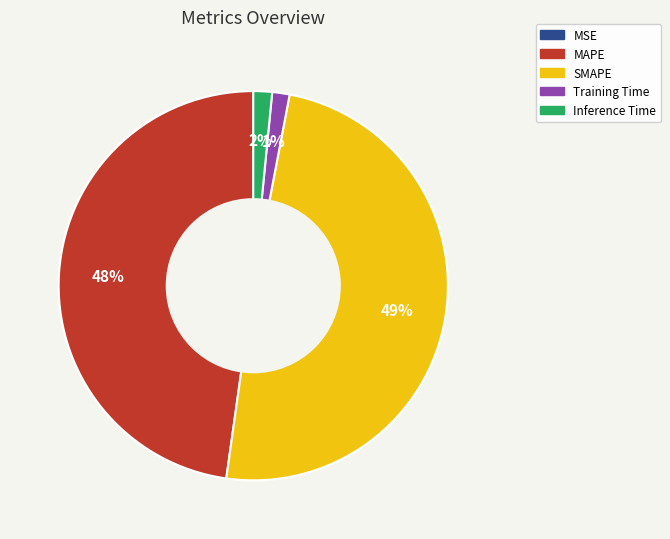

Which has a higher value, SMAPE or Training Time?

SMAPE